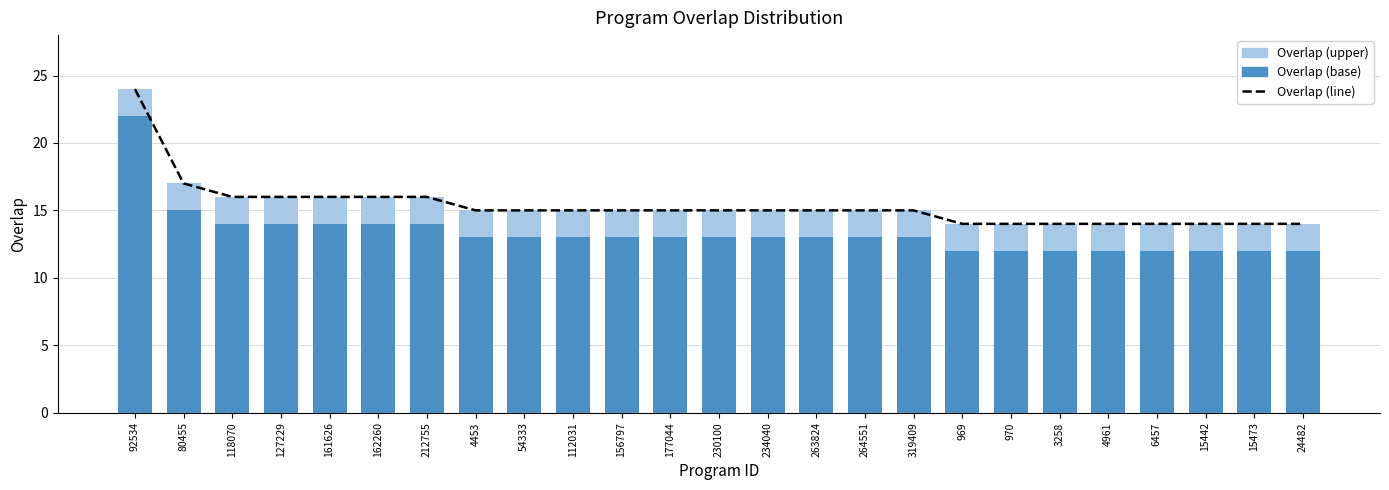

List the series in order of their peak value, lowest first.

Overlap (upper), Overlap (base), Overlap (line)